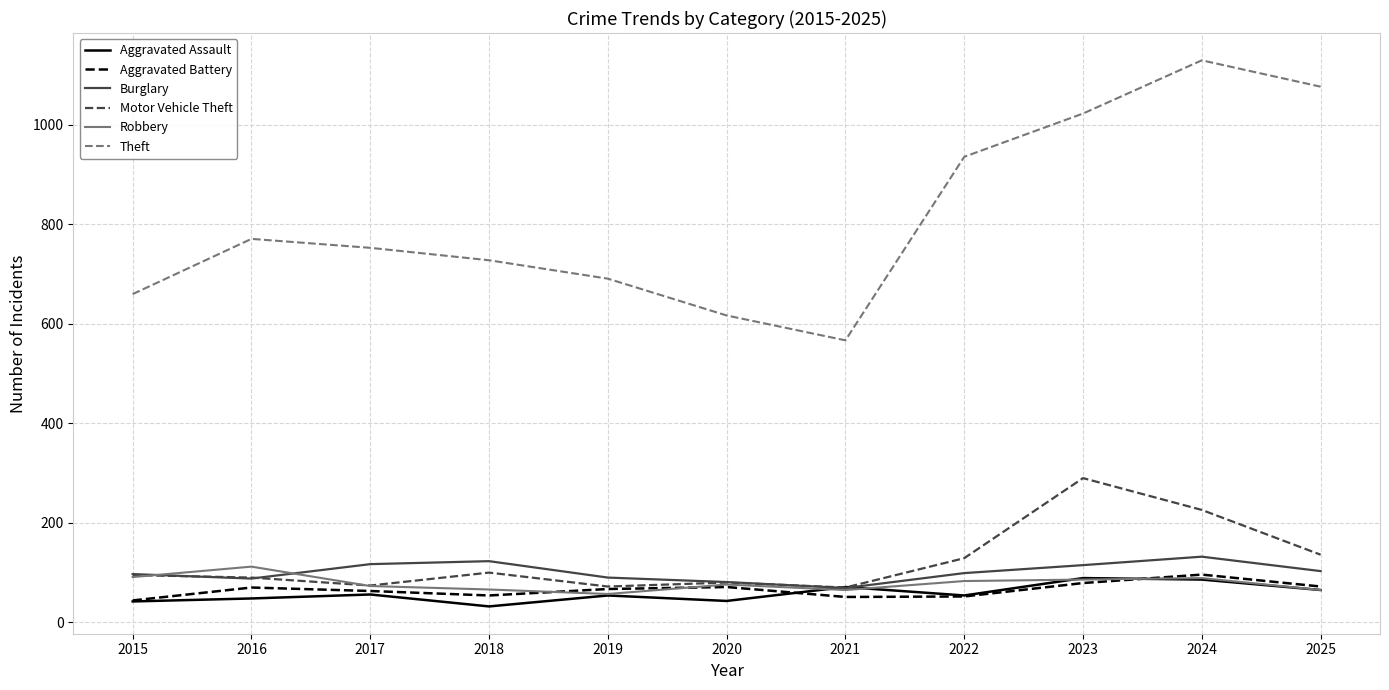

The value of Burglary at 2016 is 32. True or false?

False